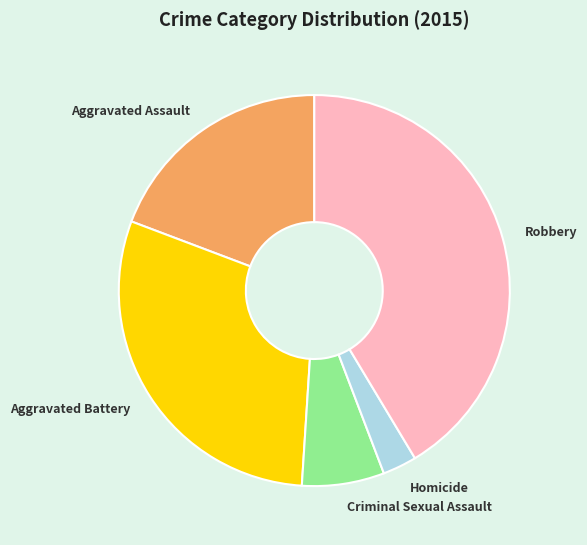

What is the ratio of the value at Aggravated Assault to the value at Homicide?

6.8